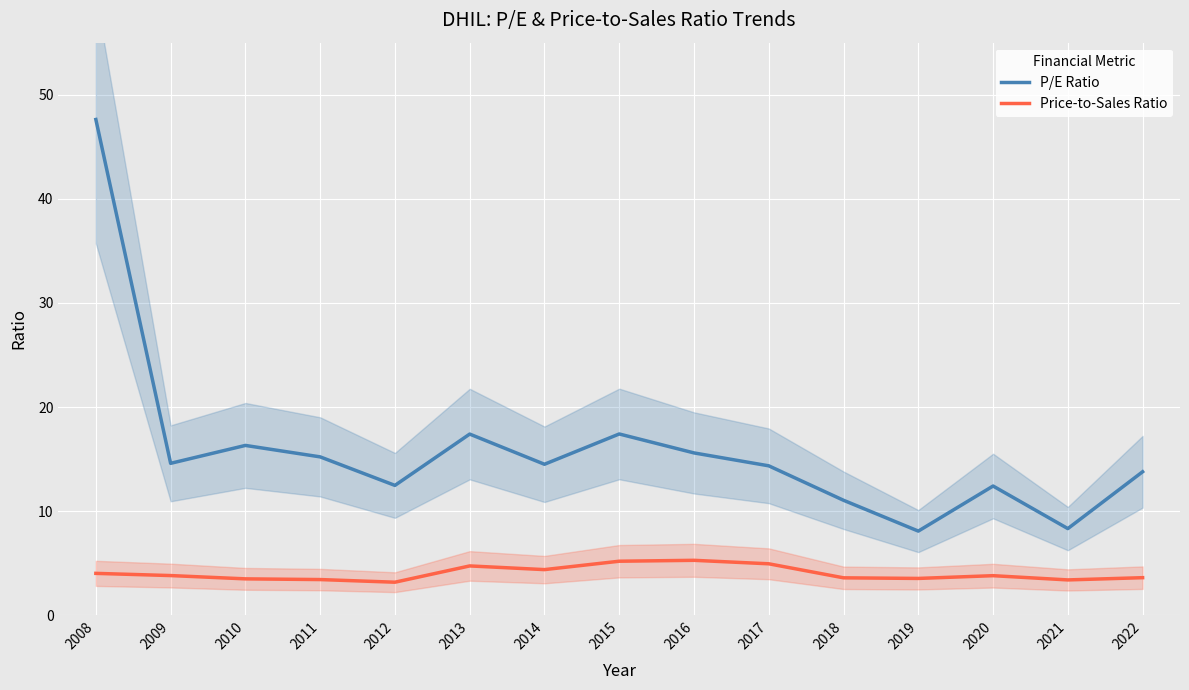

At which category does P/E Ratio reach its first local valley?

2009